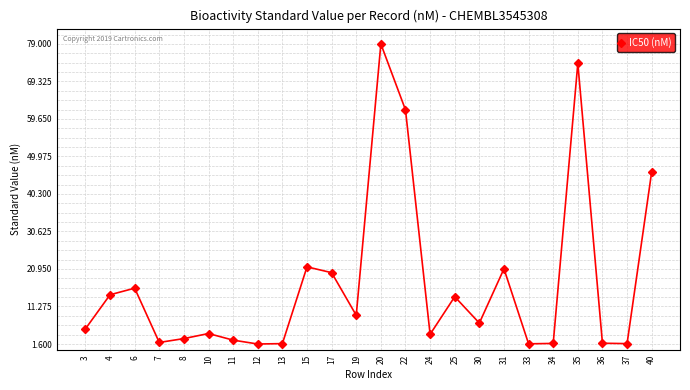

The chart shows a value of 13.8 at 25. True or false?

True